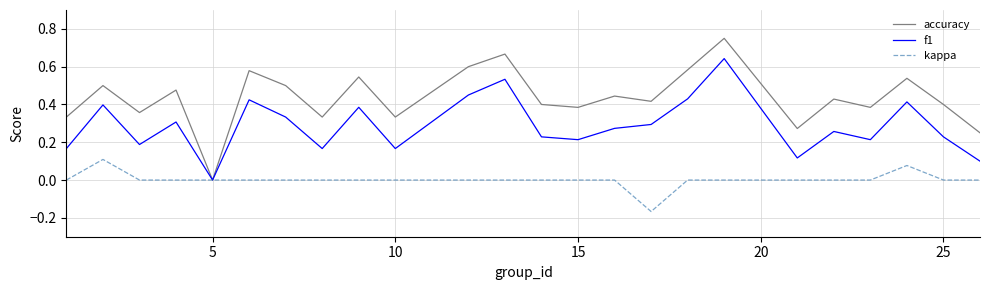

Which series has the widest spread of values?

accuracy